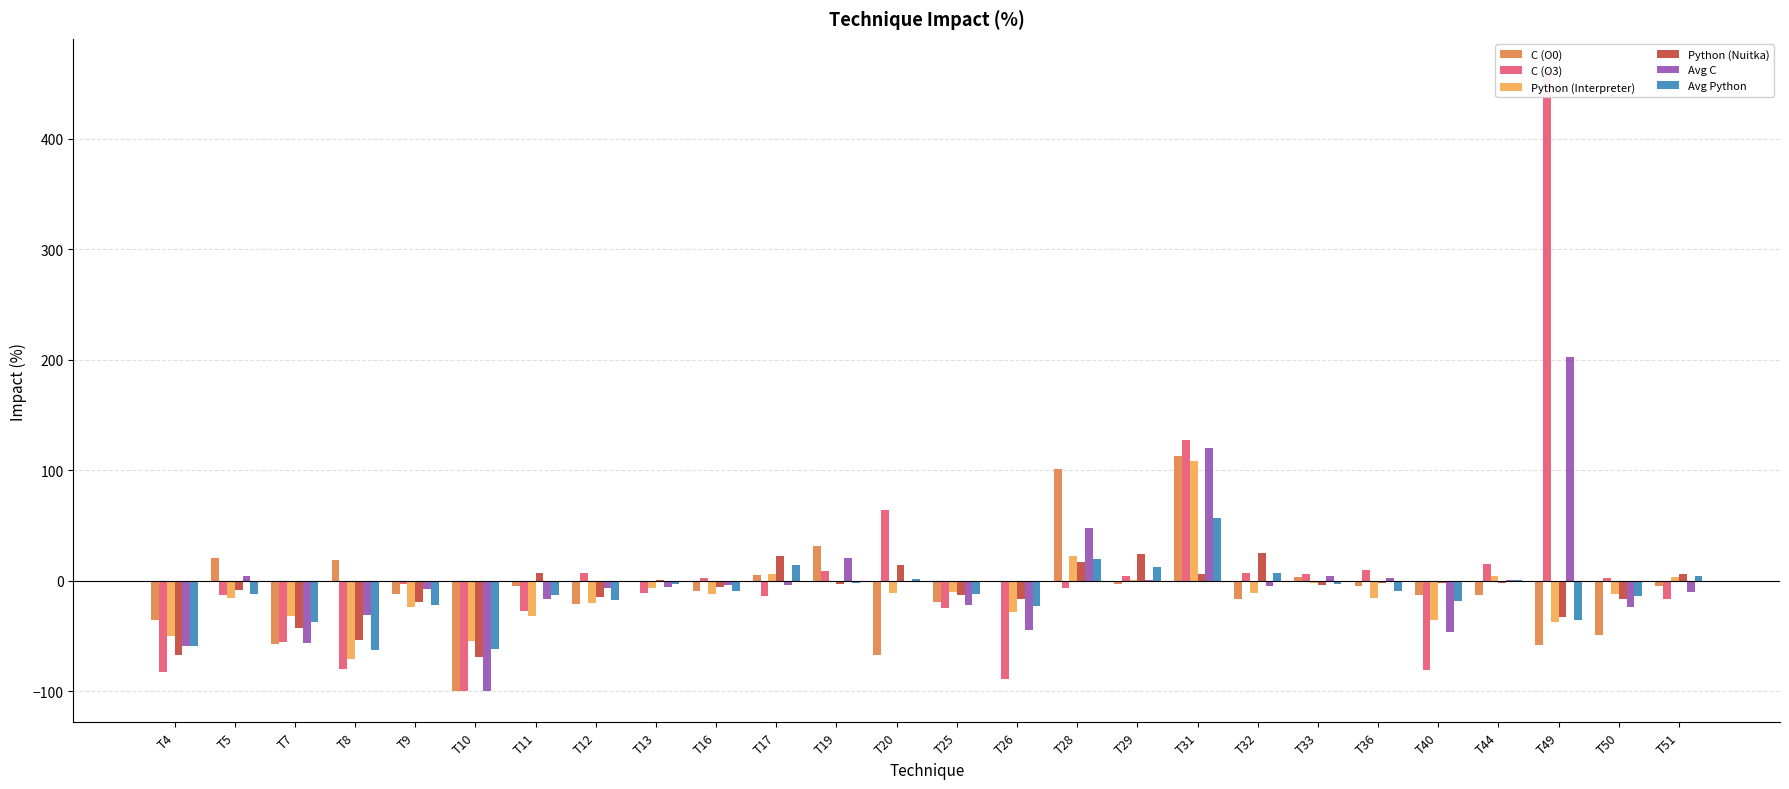

How many groups of bars are there?

26